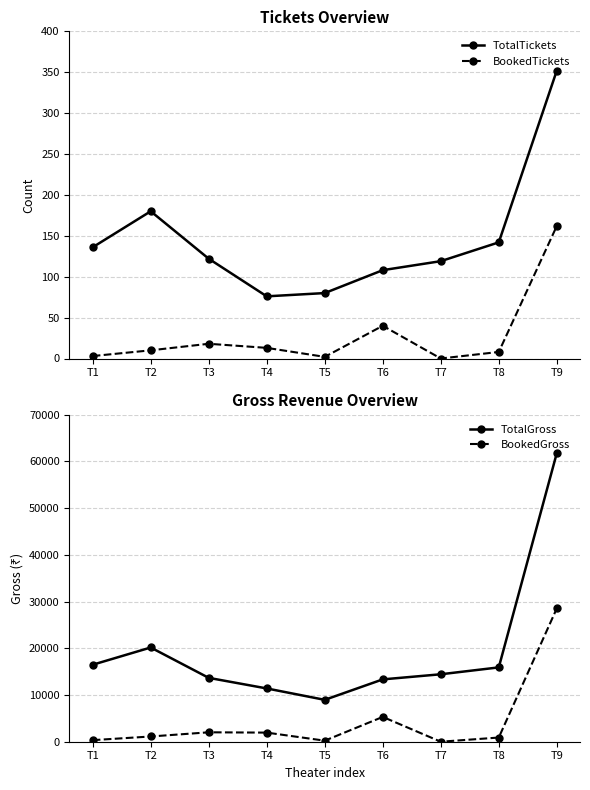

True or false: BookedTickets and TotalTickets cross at least once.

False